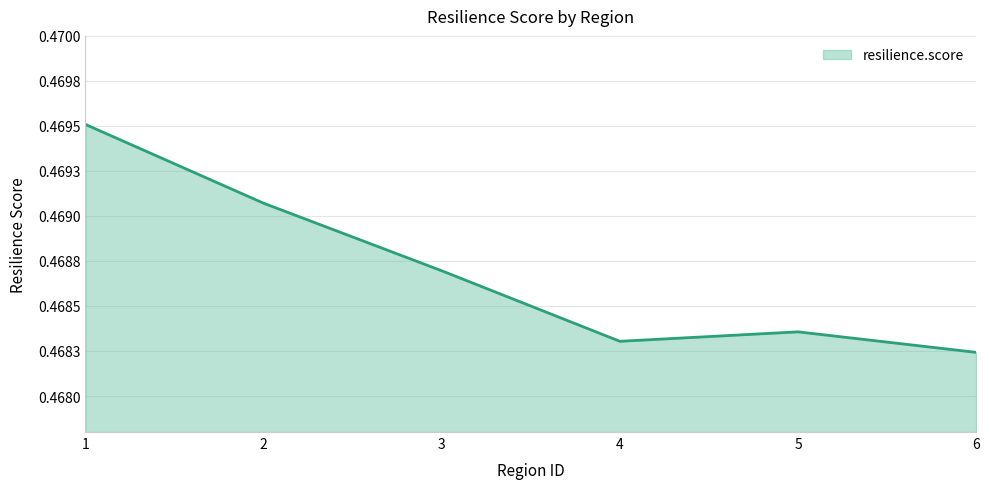

Does the chart have visible grid lines?

Yes